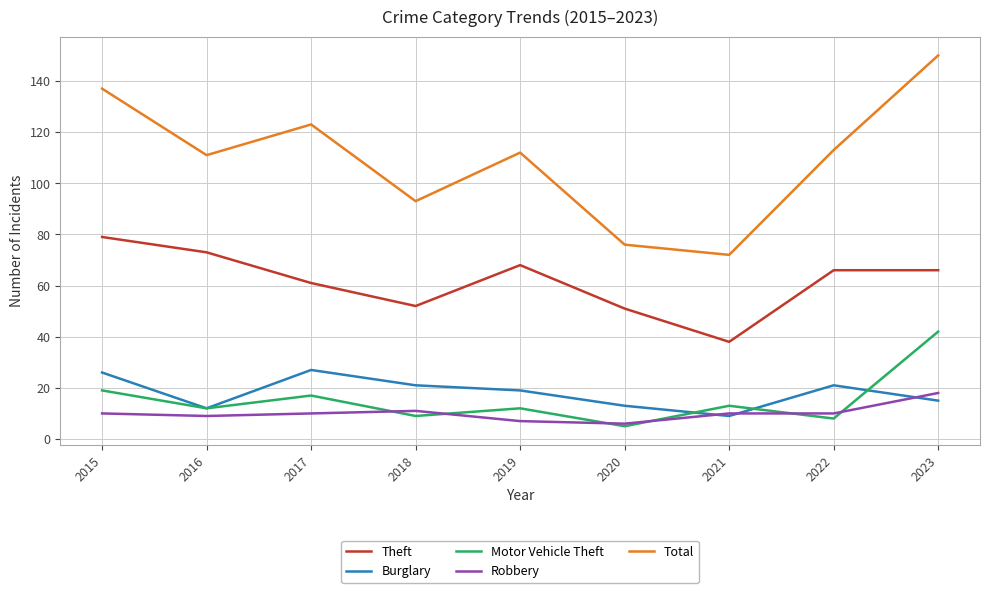

True or false: Motor Vehicle Theft and Theft cross at least once.

False